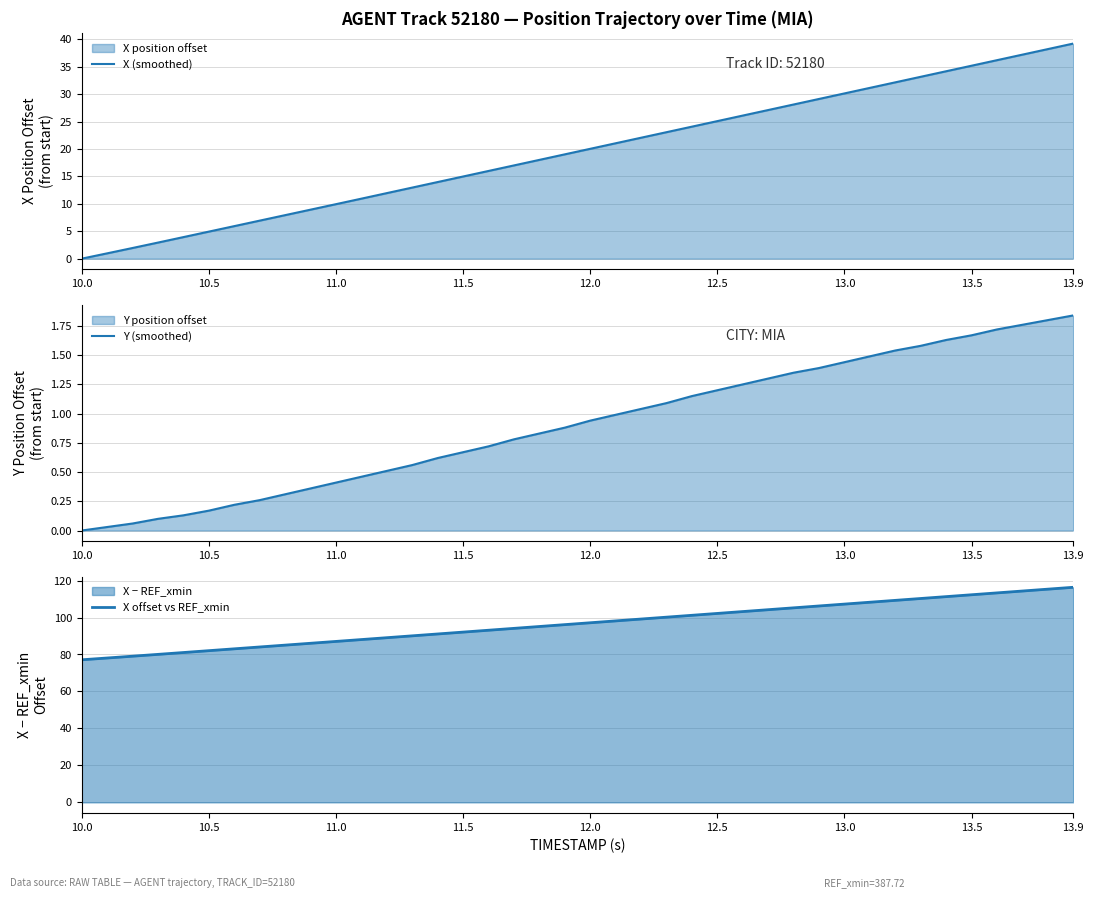

At which label does X (smoothed) reach its minimum?

10.0